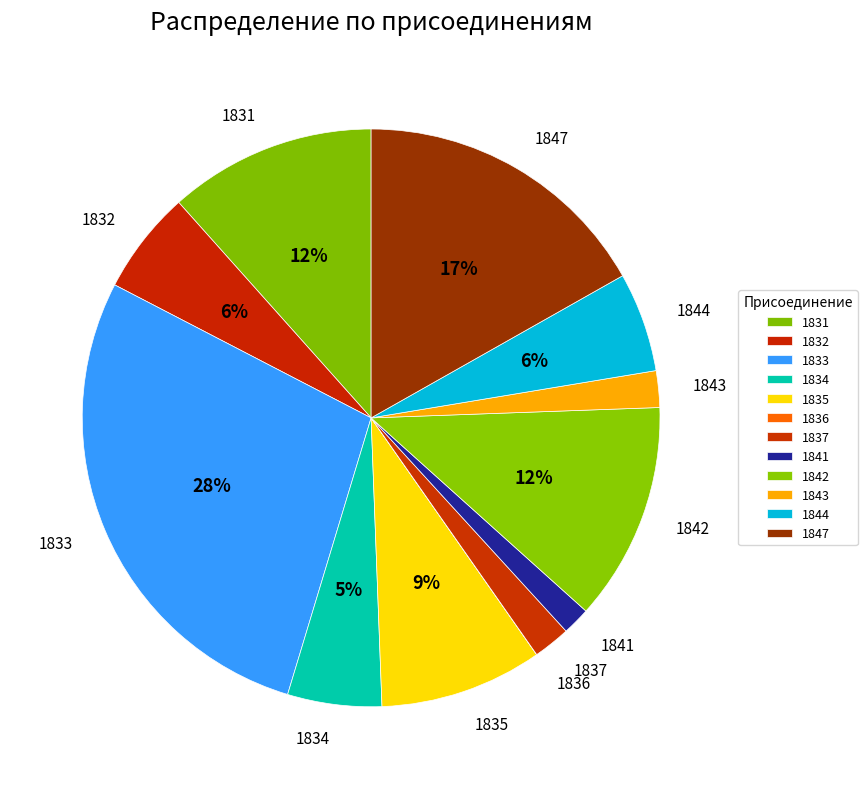

Approximately how many times larger is the value at 1833 compared to 1842?

2.3